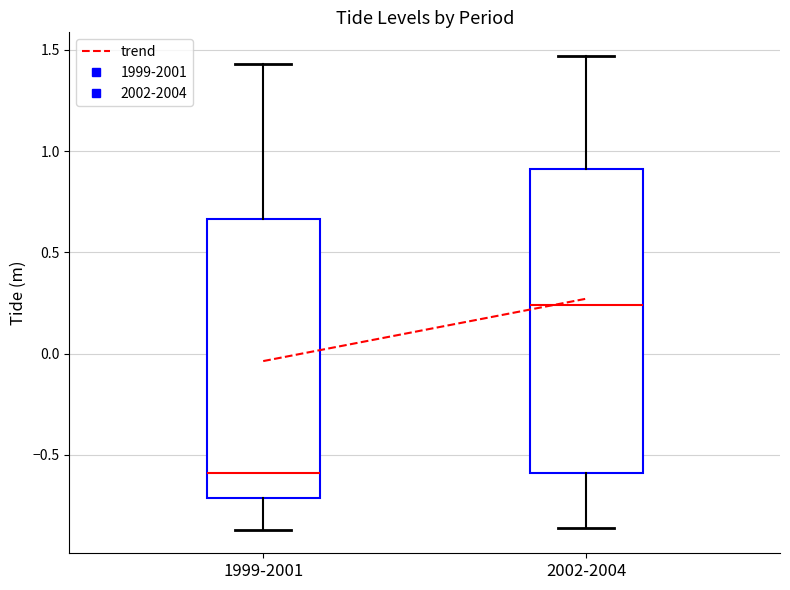

Comparing the boxes themselves (not the whiskers), which one is the tallest?

2002-2004